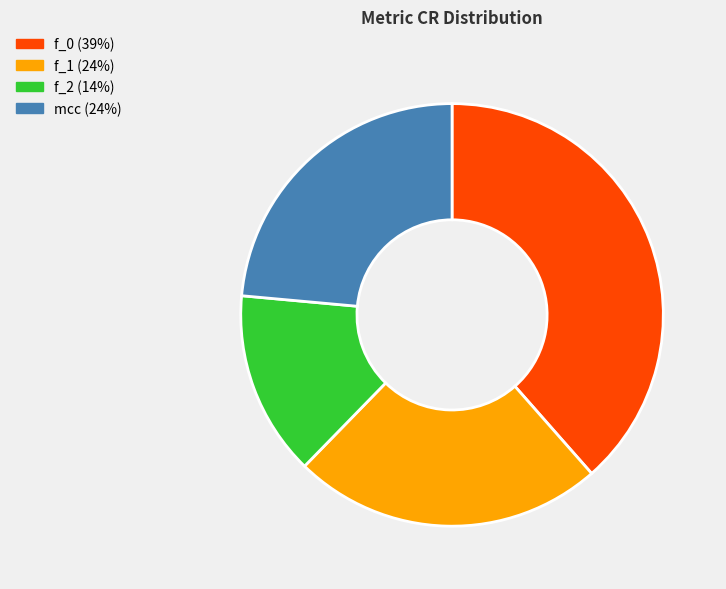

What is the smallest slice in the pie chart?

f_2